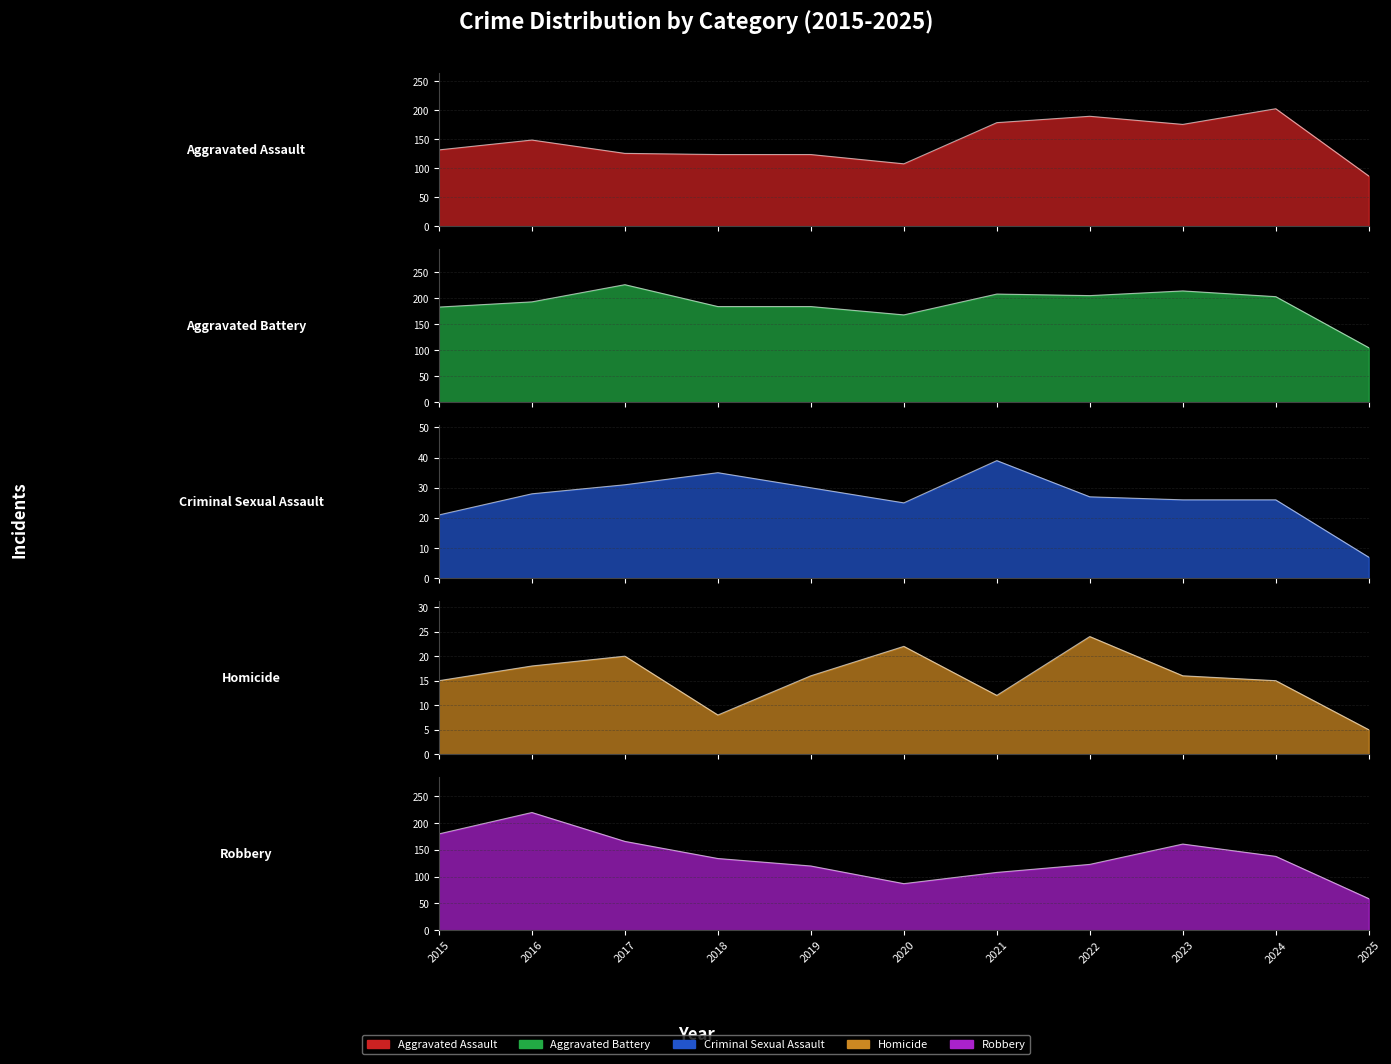

Reading left to right, what are all the values shown in this chart?

Aggravated Assault: 132	149	126	124	124	108	179	190	176	203	87
Aggravated Battery: 183	193	226	184	184	168	208	205	214	203	105
Criminal Sexual Assault: 21	28	31	35	30	25	39	27	26	26	7
Homicide: 15	18	20	8	16	22	12	24	16	15	5
Robbery: 180	220	166	134	120	87	108	123	161	138	59